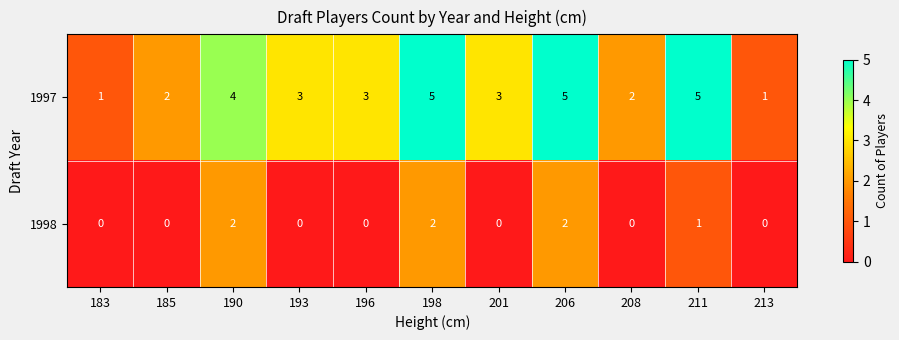

Which series has the largest total across all categories?

1997